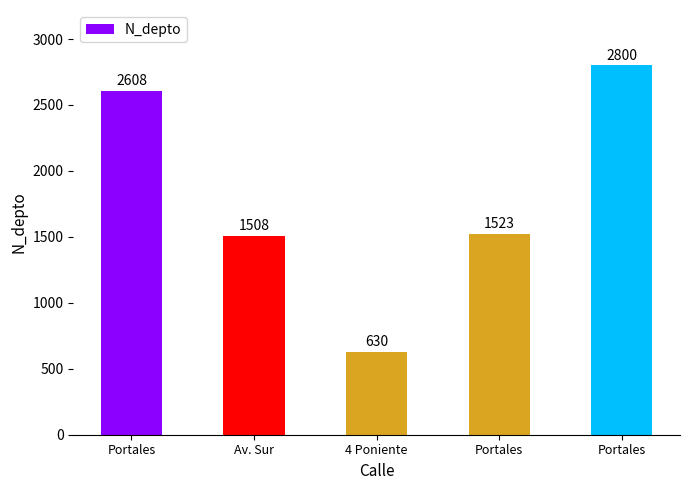

Which category has the highest value across all series?

Portales